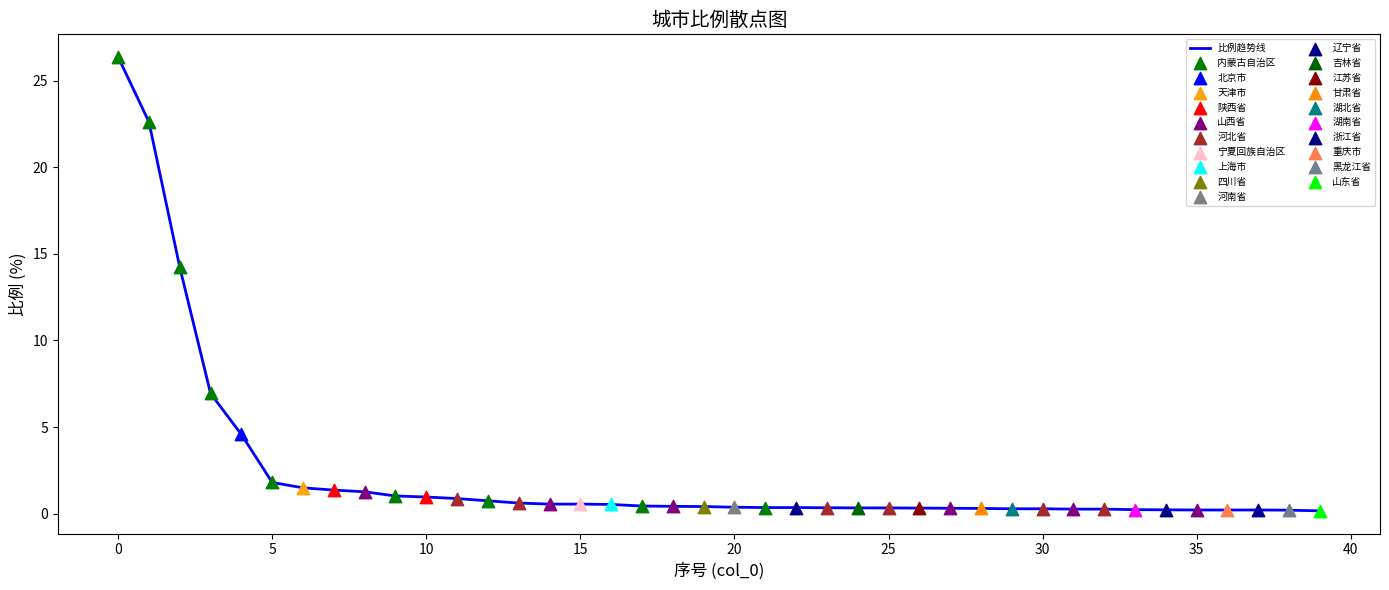

What is the difference between the maximum and minimum values?

26.2